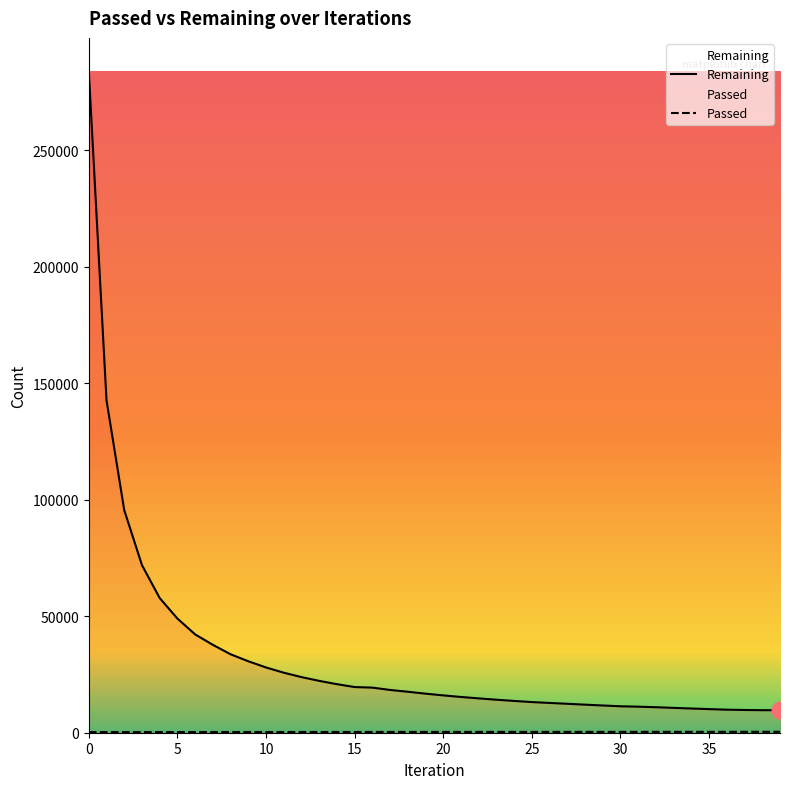

True or false: Passed and Remaining intersect in this chart.

False